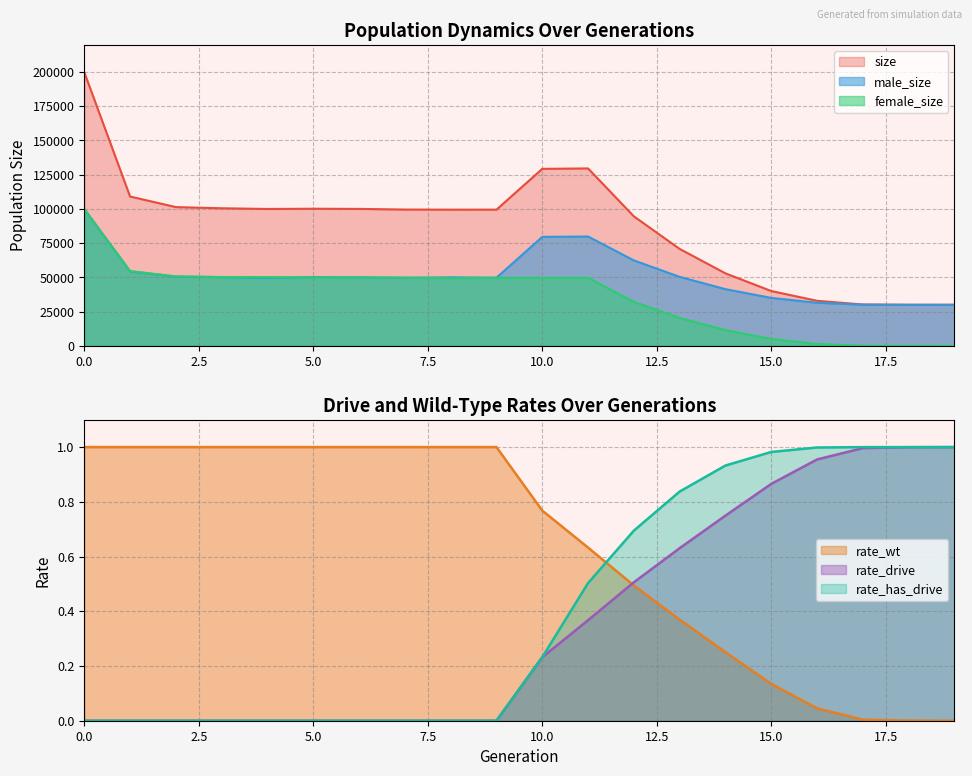

What is the average value of the male_size series?

51258